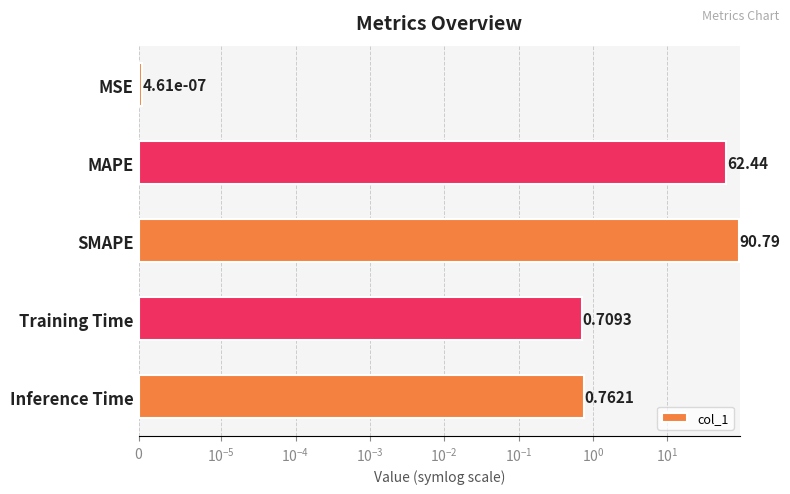

Count the number of categories in the chart.

5